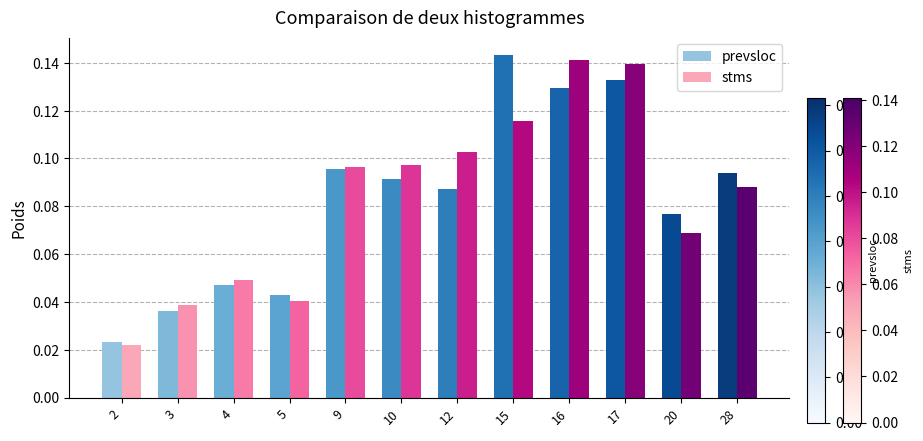

How many stms values are between 0 and 1?

12